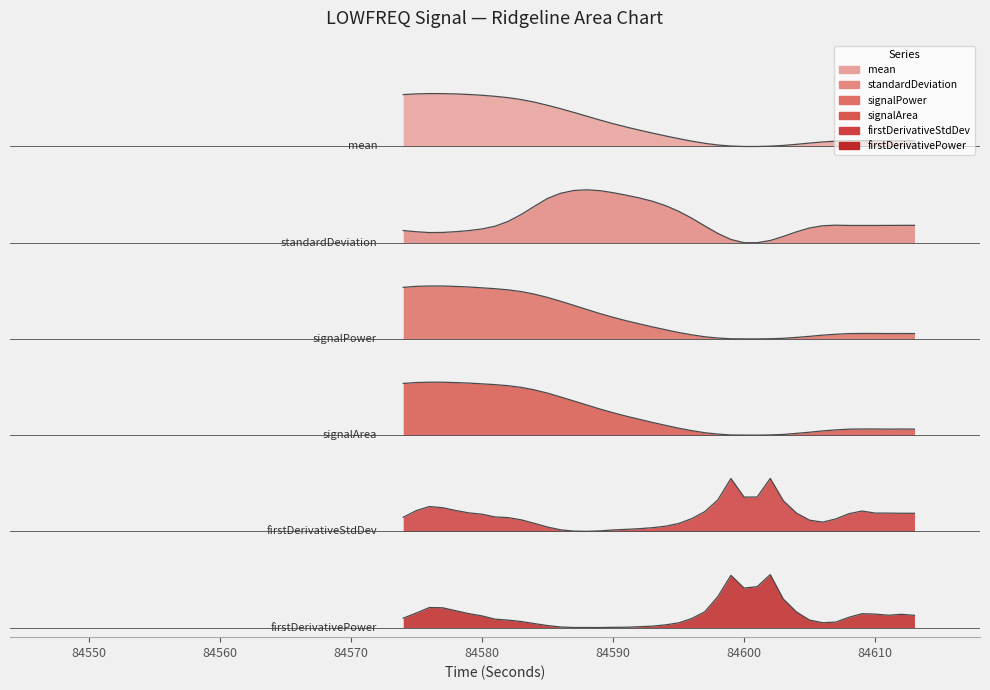

What position from the right is 84580?

34